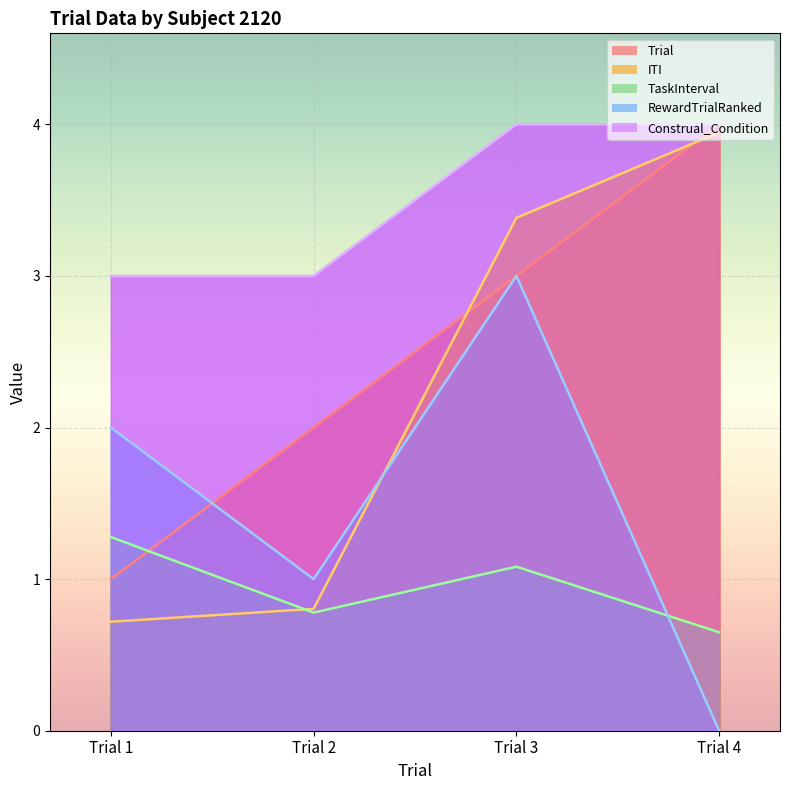

Where is the first local maximum for TaskInterval?

Trial 3